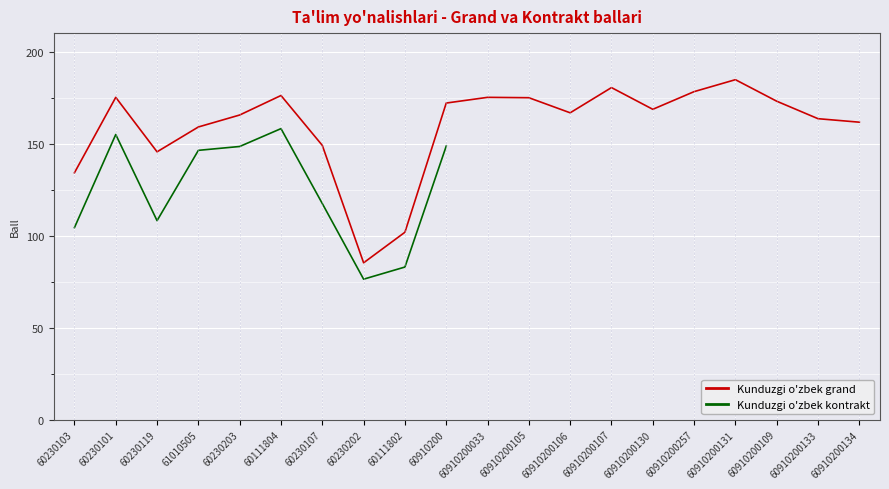

Is this an area chart (filled region under the line)?

No